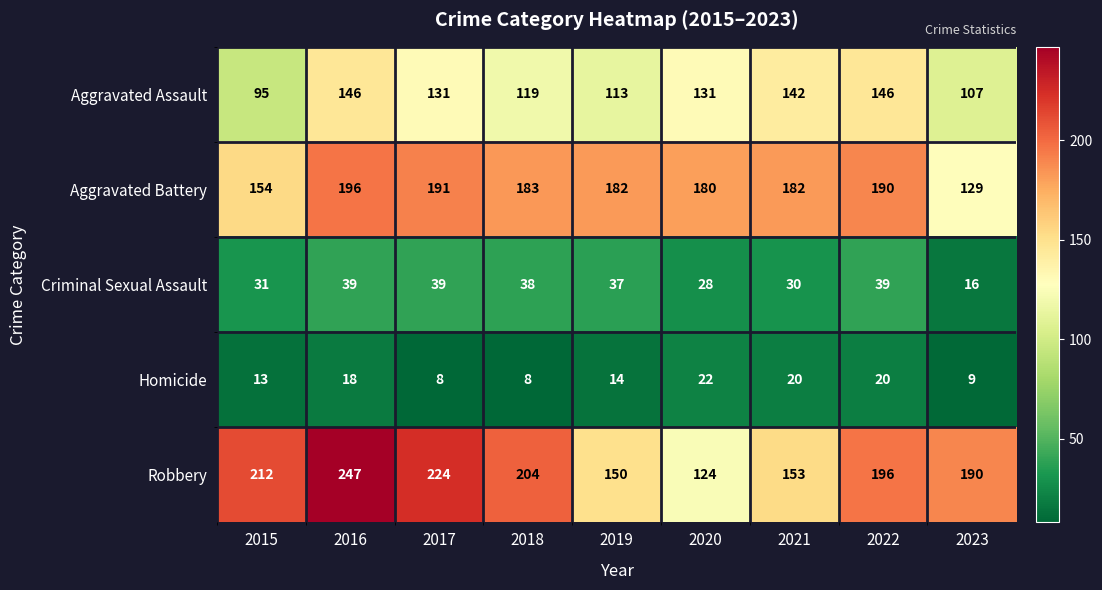

At which label is Criminal Sexual Assault closest to 27?

2020